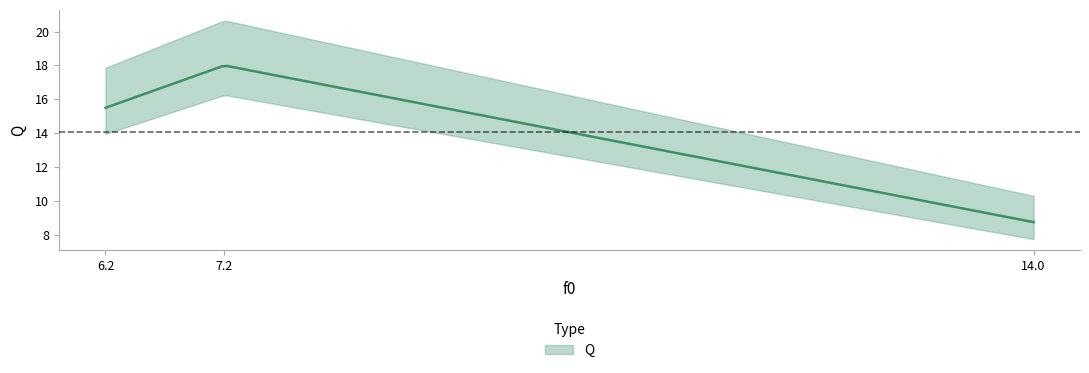

At which label is the value closest to 13?

6.2